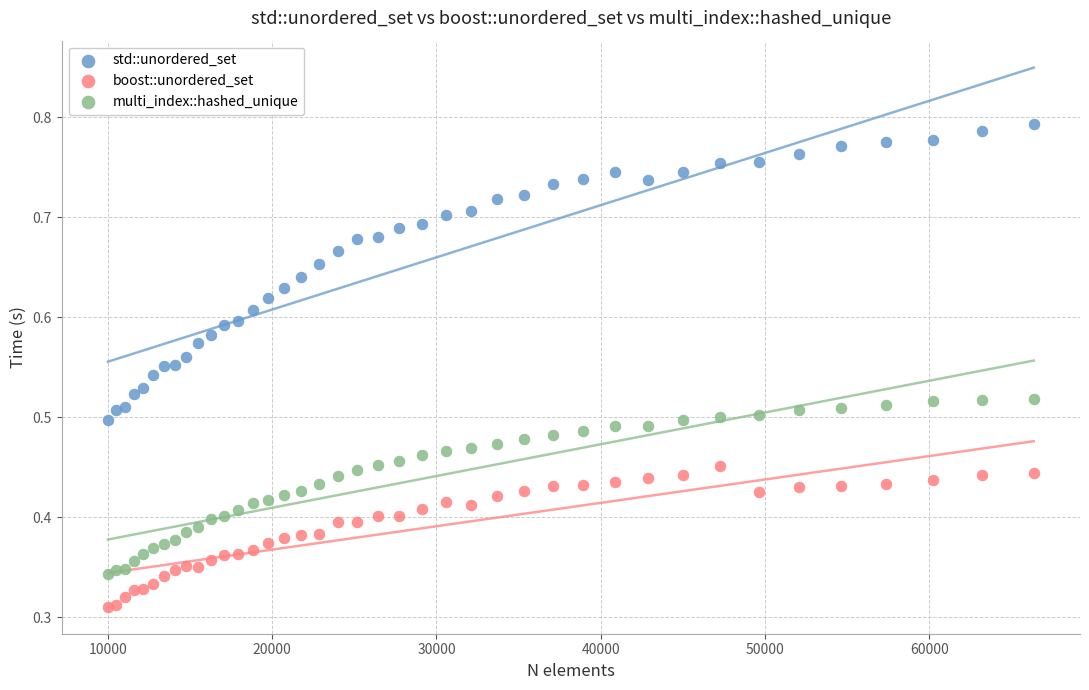

Which series reaches the maximum Y coordinate?

std::unordered_set